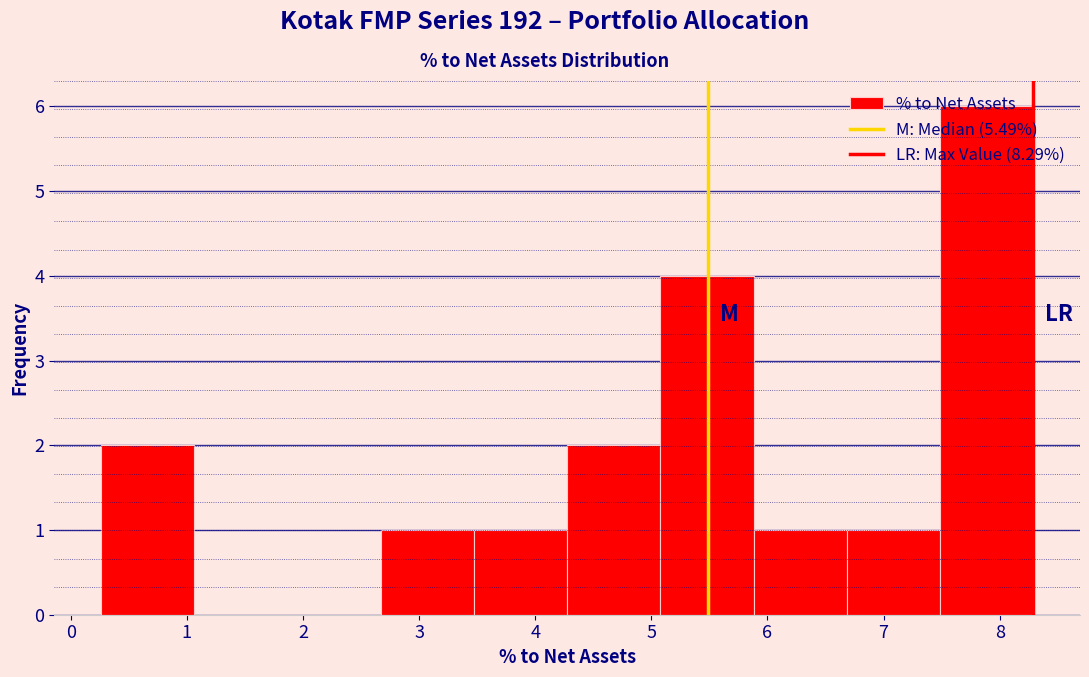

Reading left to right, transcribe this chart: for each bar, give the range it covers on the x-axis and its height. Neither the bar edges nor the heights are printed on the chart, so give them approximately, as read against the axes.

0.3 to 1.1: 2
1.1 to 1.9: 0
1.9 to 2.7: 0
2.7 to 3.5: 1
3.5 to 4.3: 1
4.3 to 5.1: 2
5.1 to 5.9: 4
5.9 to 6.7: 1
6.7 to 7.5: 1
7.5 to 8.3: 6